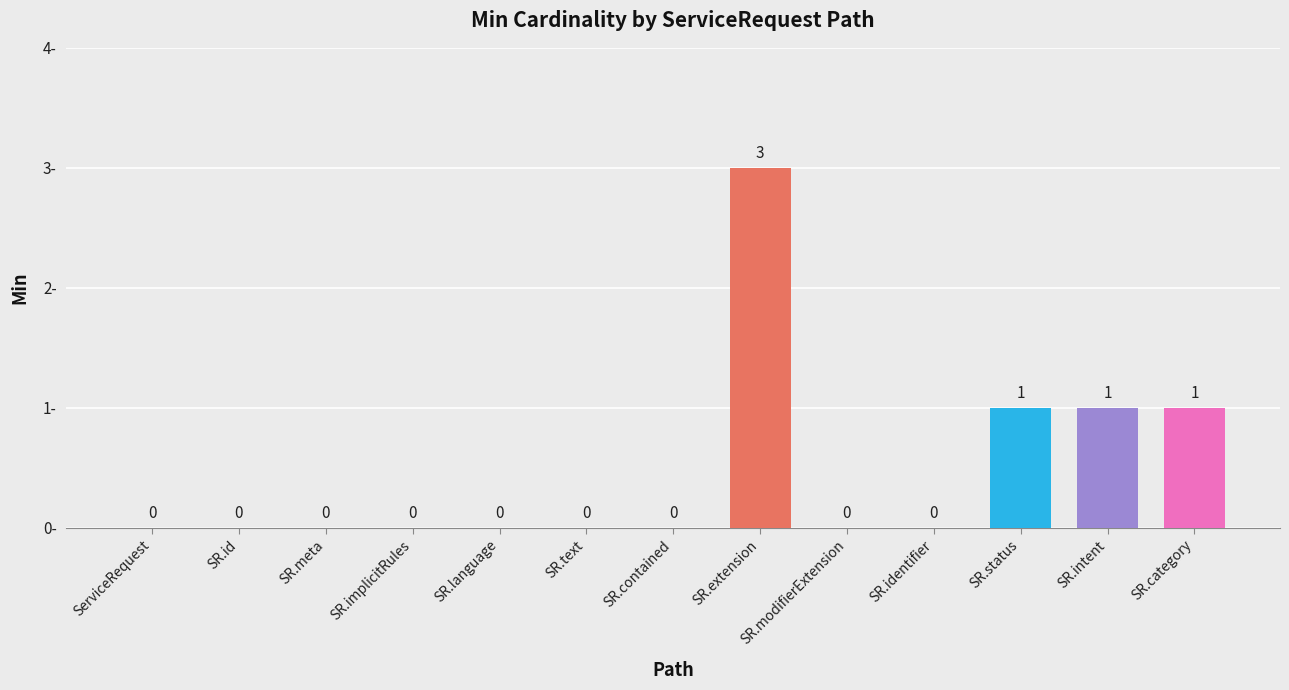

Is it true that the value at SR.language is 0?

True